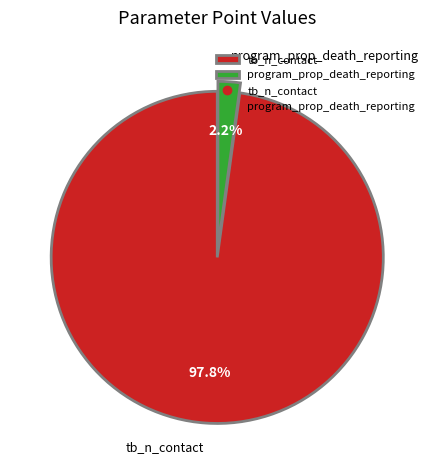

To the nearest percent, what is the combined percentage of tb_n_contact and program_prop_death_reporting?

100%